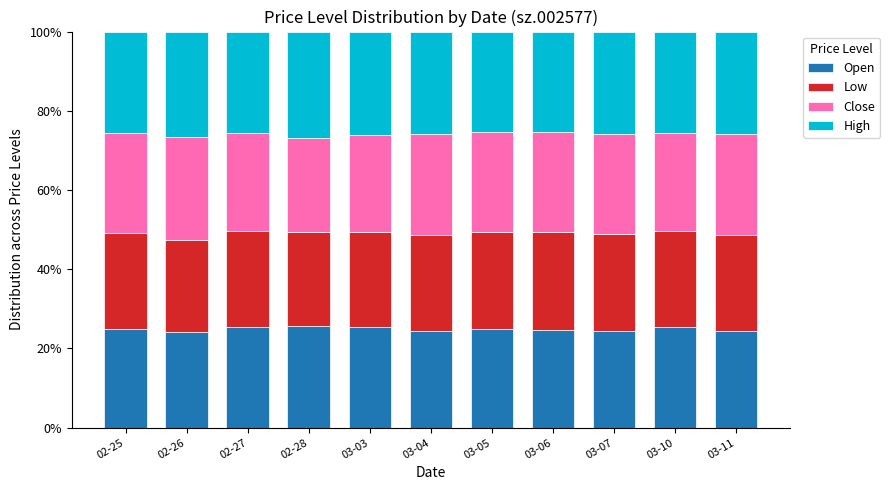

What is the total value across all series at 03-10?

100.0